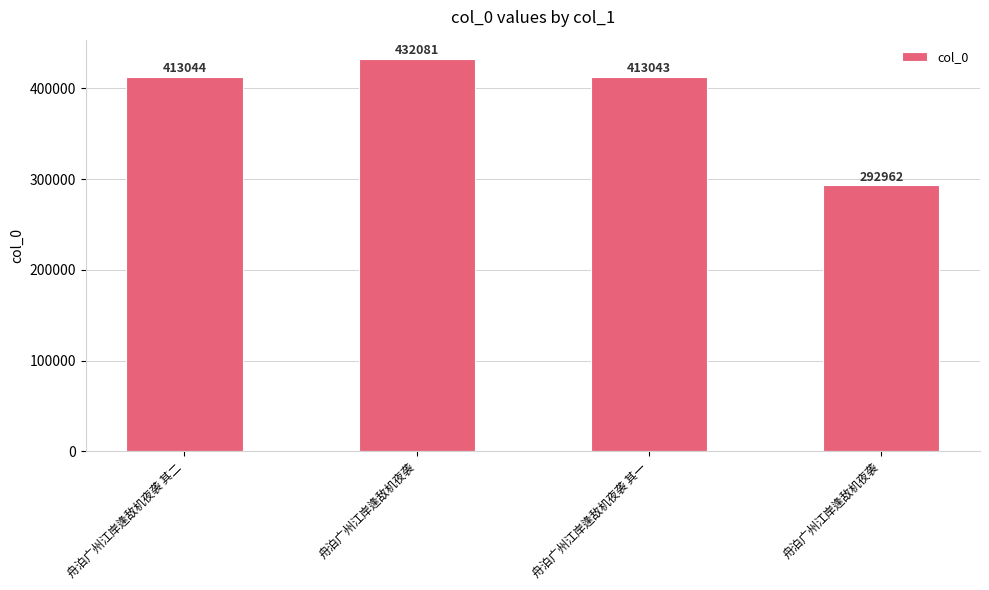

List the labels in order of value, smallest first.

舟泊广州江岸逢敌机夜袭, 舟泊广州江岸逢敌机夜袭 其一, 舟泊广州江岸逢敌机夜袭 其二, 舟泊广州江岸逢敌机夜袭